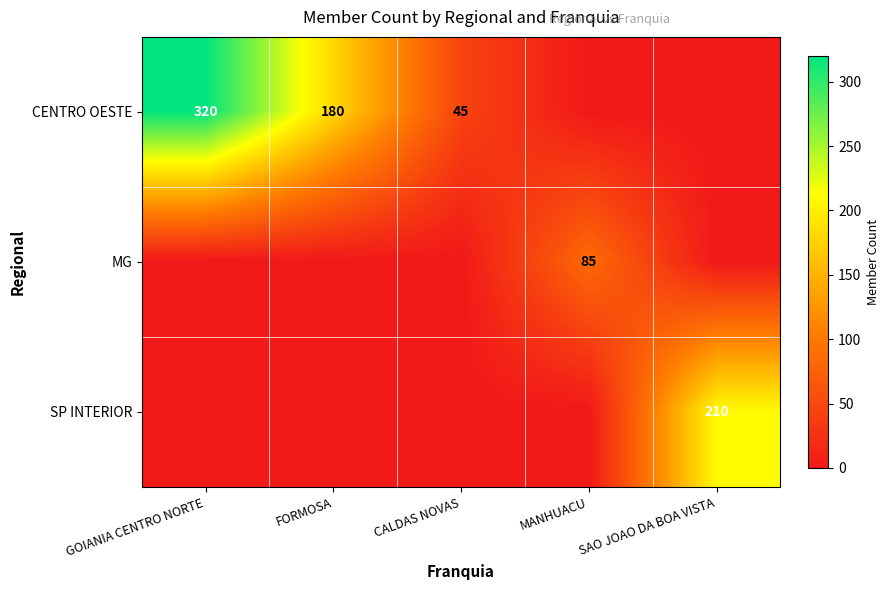

What is the spread (max minus min) of values at GOIANIA CENTRO NORTE?

320